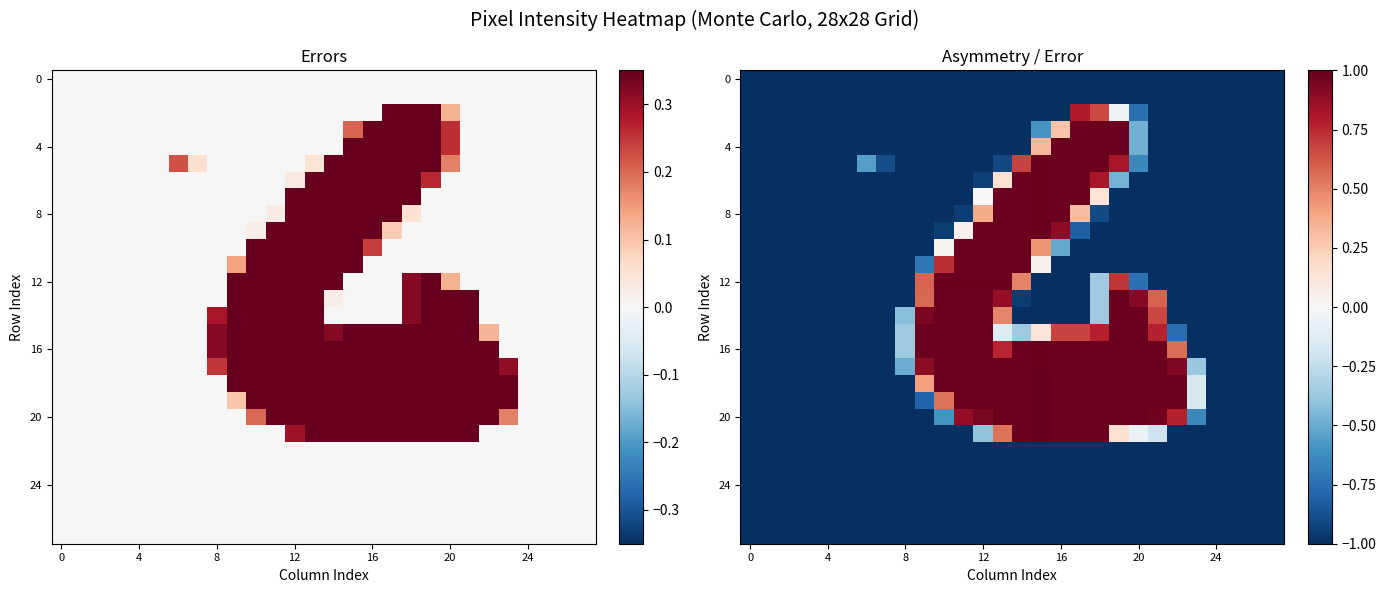

How many data points does each series have?

28